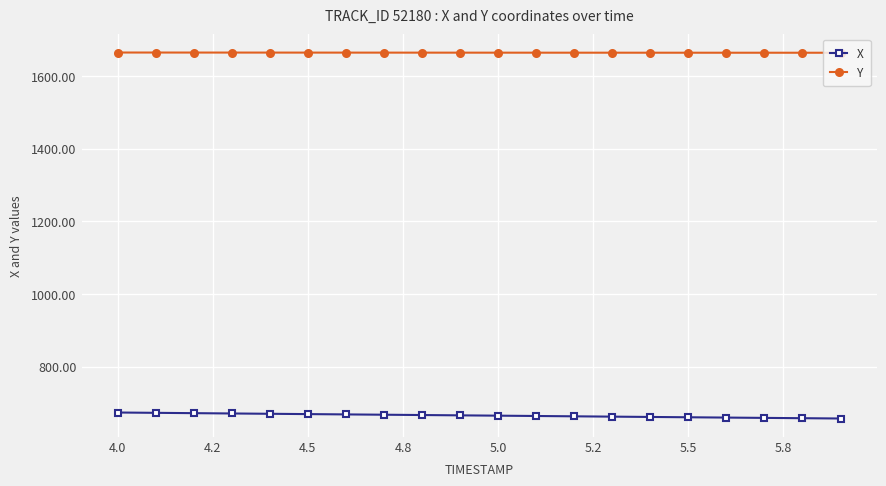

Which series has the widest spread of values?

X